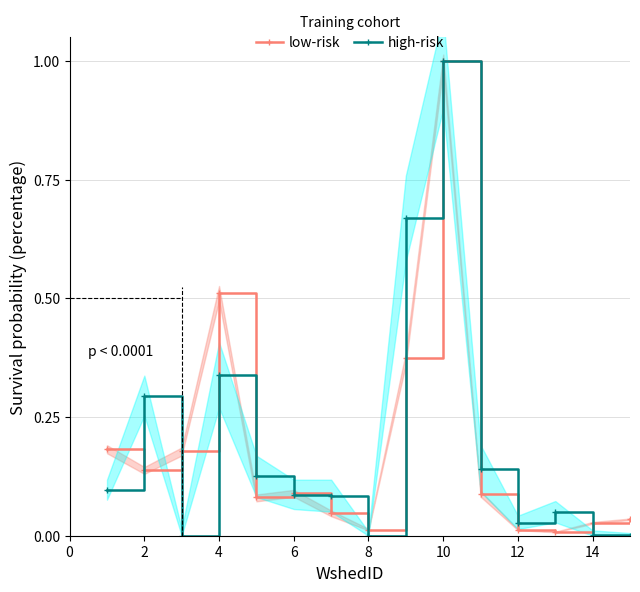

In low-risk, how many points are higher than both neighbors (excluding endpoints)?

3